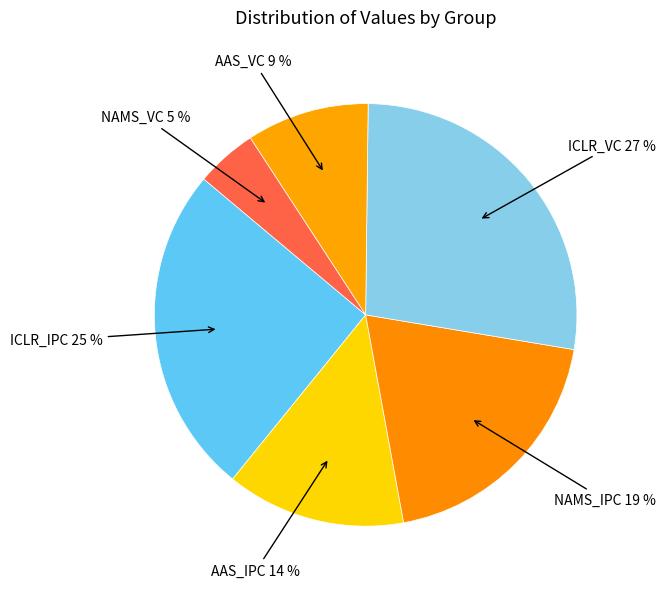

Count the number of slices in the pie.

6